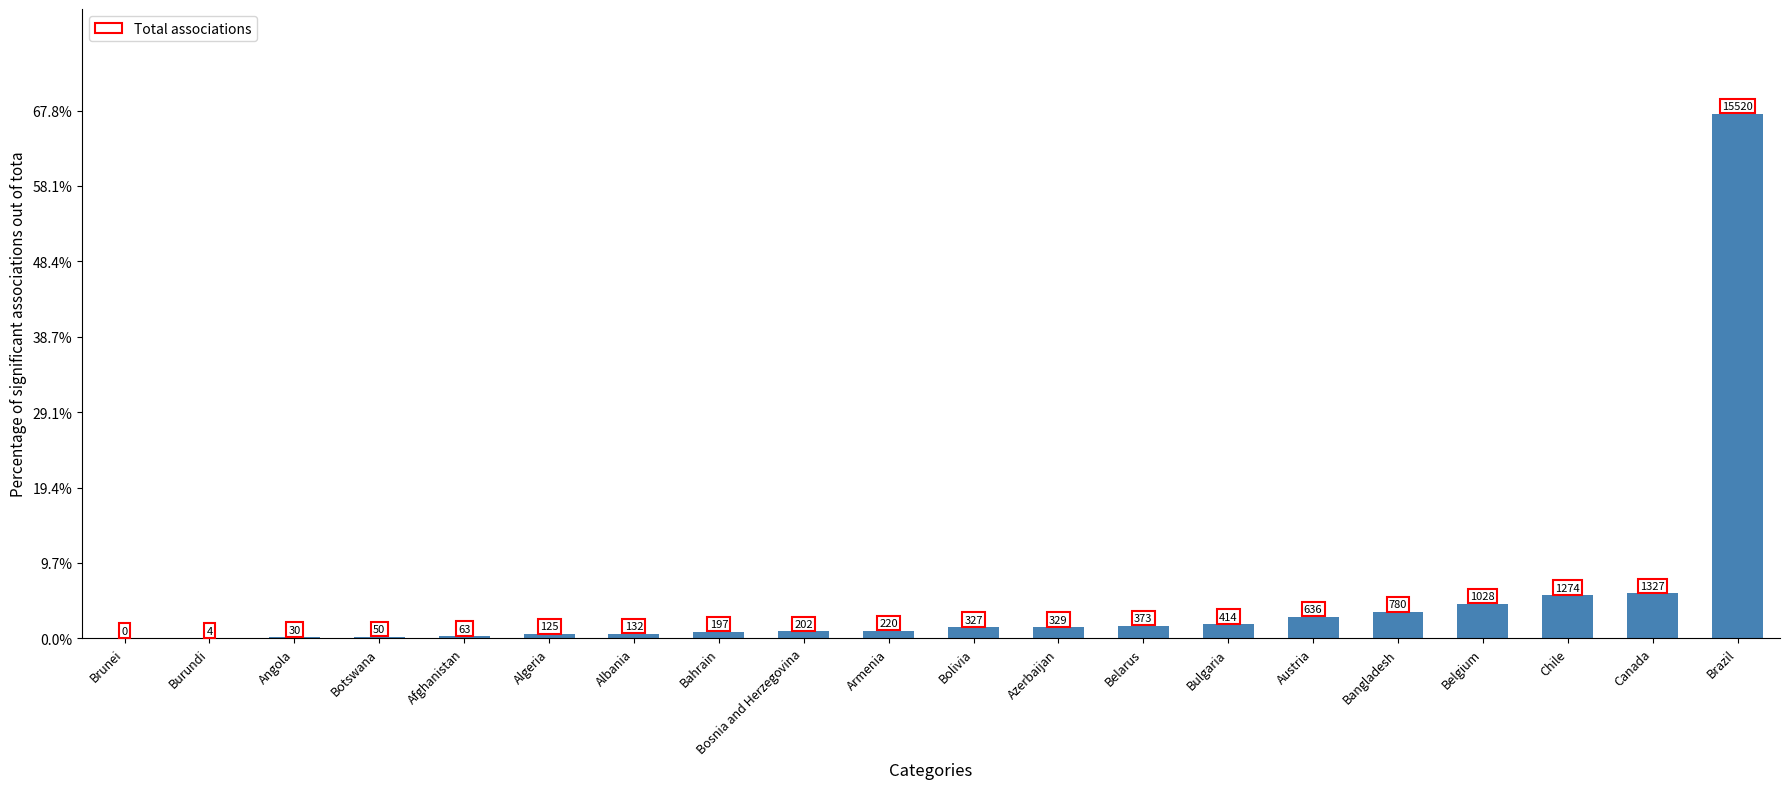

Between Angola and Afghanistan, which is larger?

Afghanistan